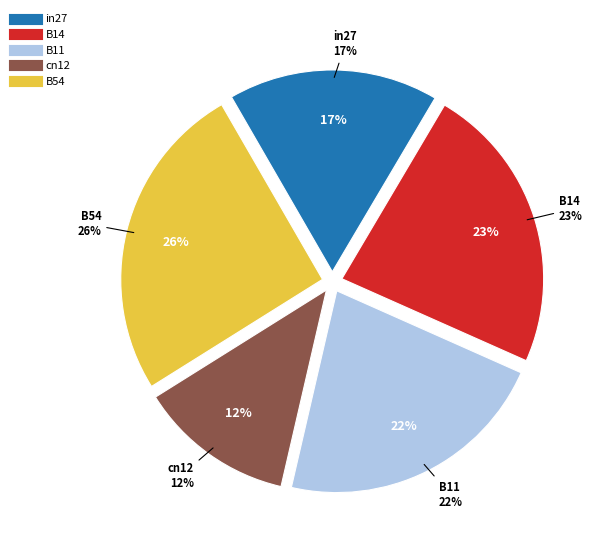

Count the number of slices in the pie.

5